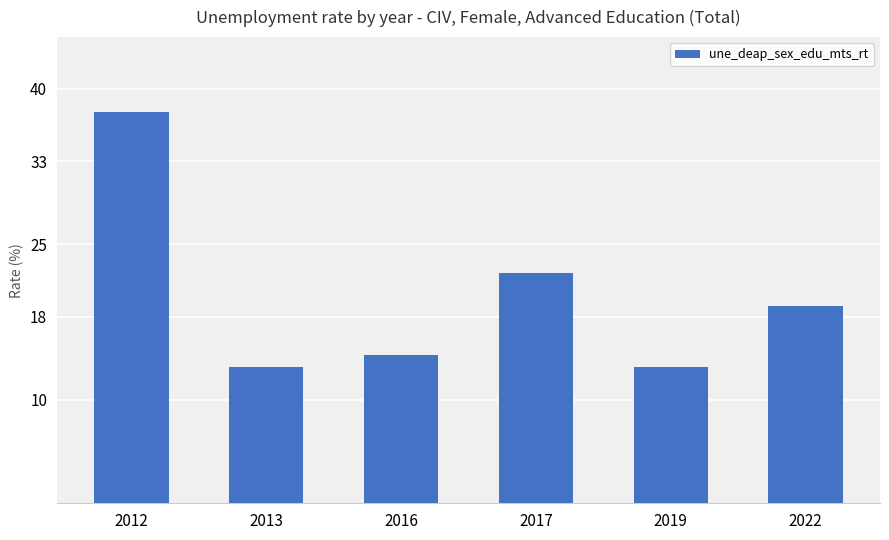

At which label does the data first exceed 19?

2012